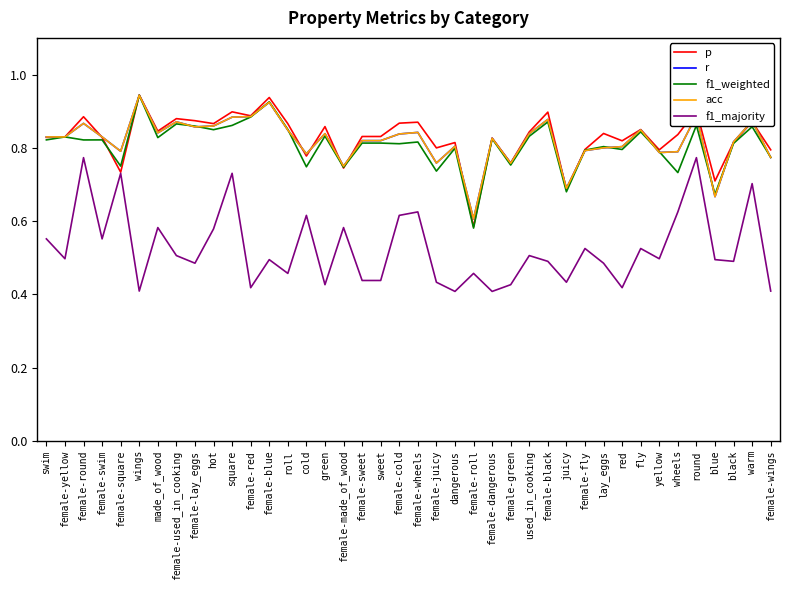

How many interior local valleys does the p series have?

13